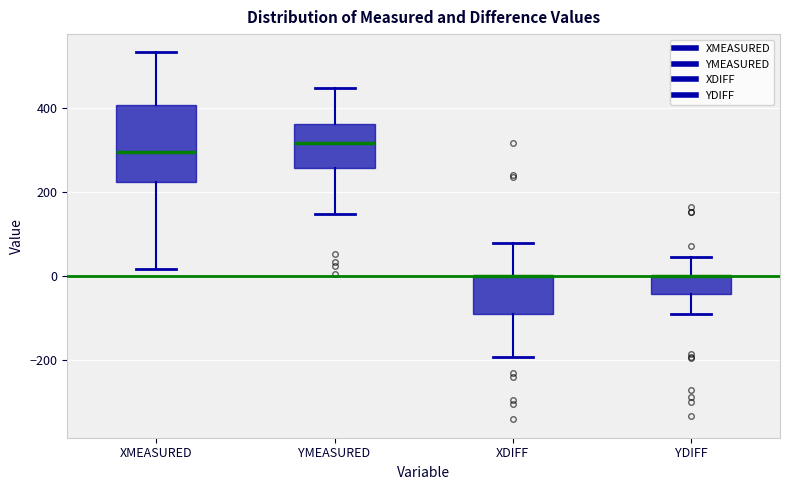

Where does the lower whisker of the box for YDIFF end on the y-axis? The values are not printed on the chart, so give them approximately, as read against the axis.

-100